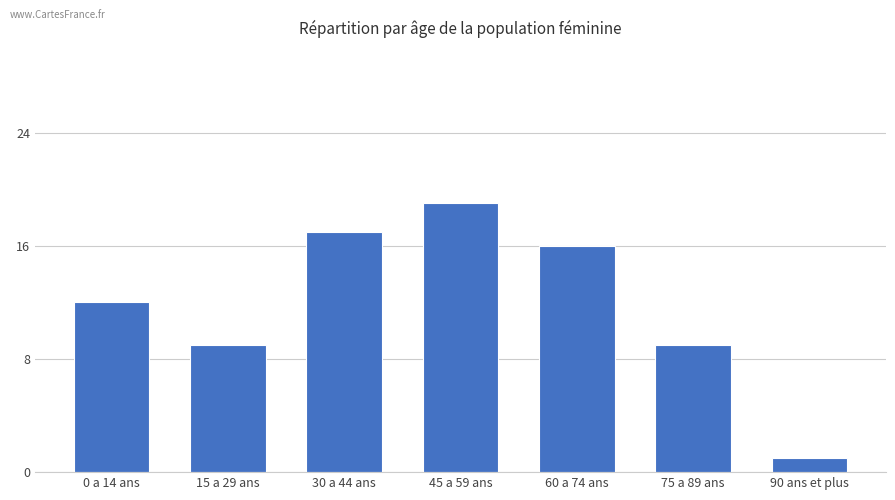

What is the value of the 7th bar from the left?

1